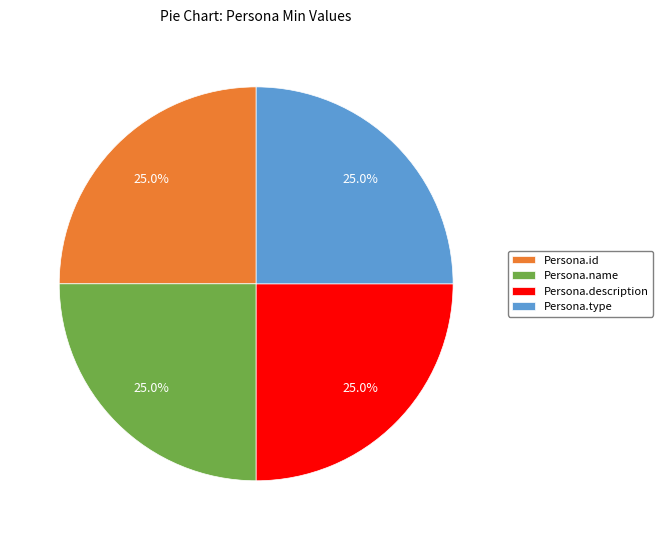

What percentage is NOT represented by Persona.description?

75.0%